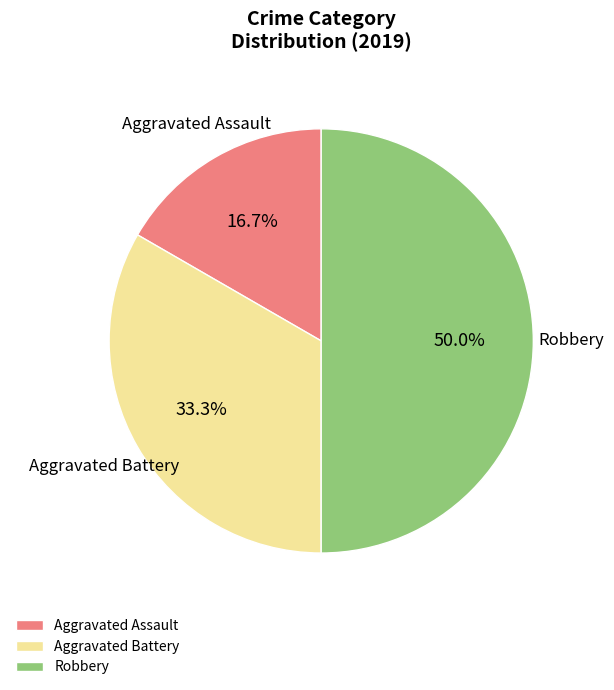

What is the ratio of the value at Robbery to the value at Aggravated Battery?

1.5